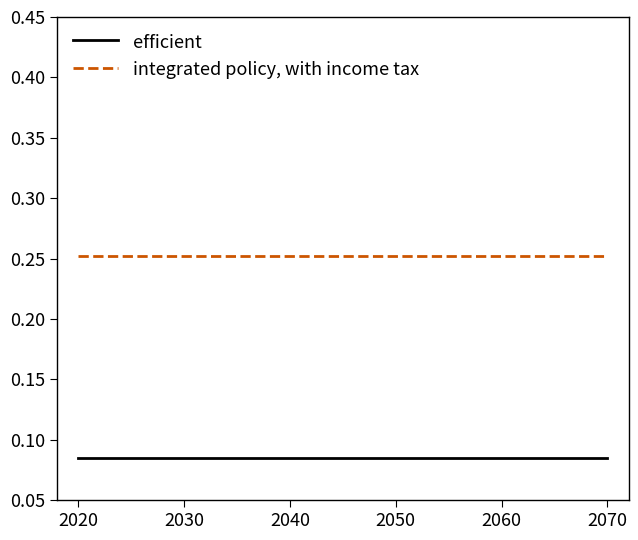

What is the sum of all integrated policy, with income tax values?

0.8